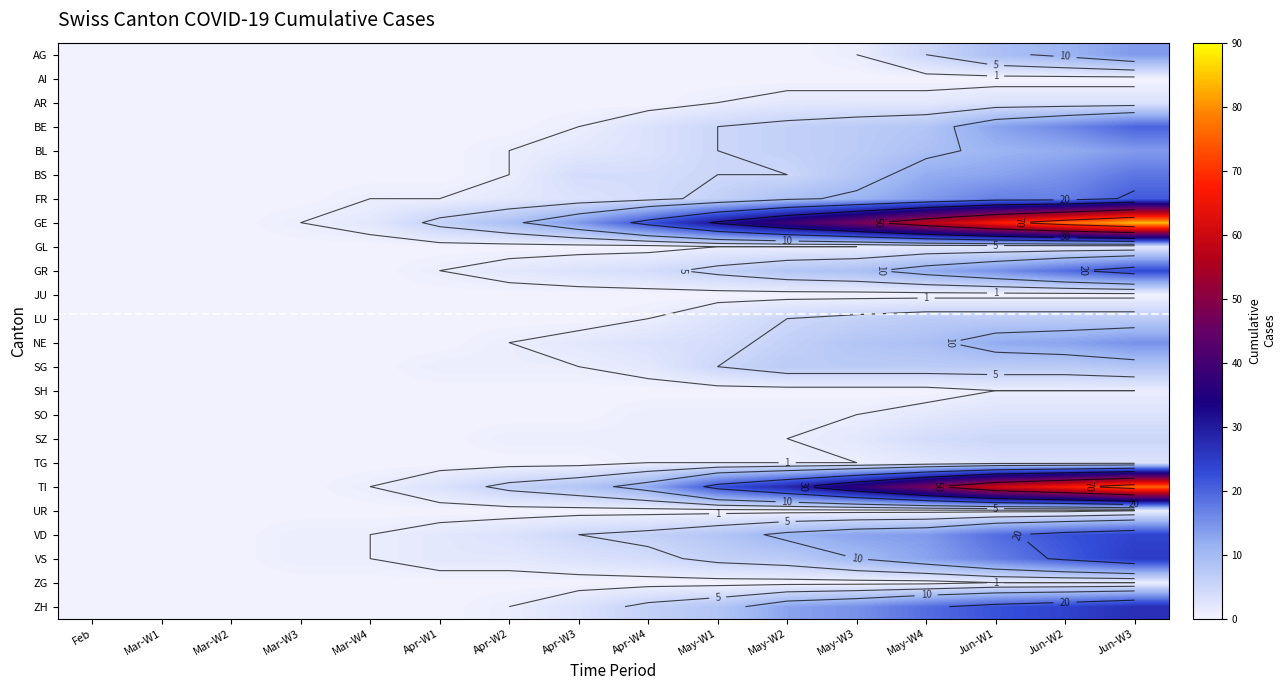

Count the number of data series in this chart.

24